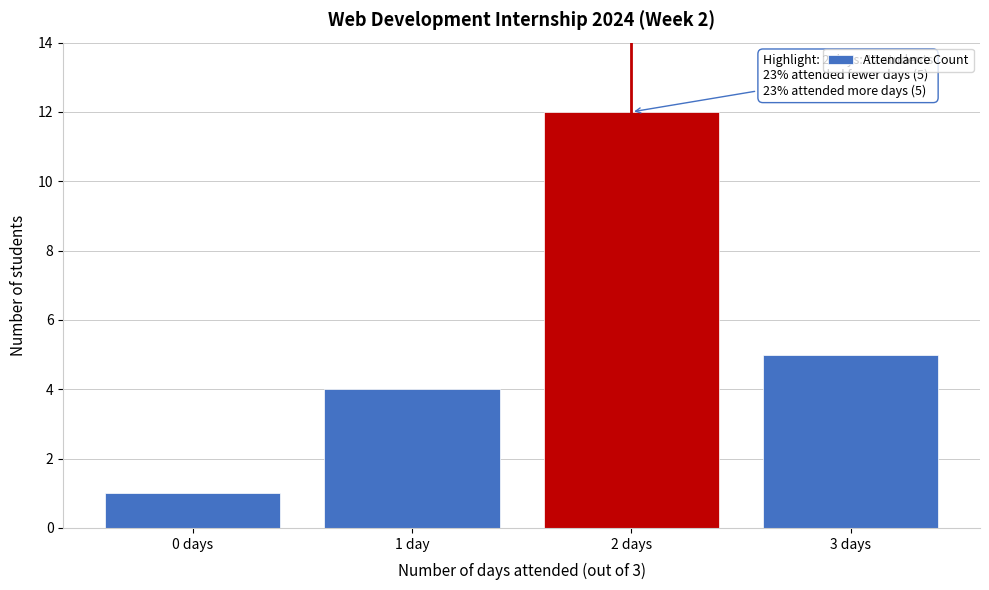

Reading left to right, list all the values displayed in this chart.

0 days=1	1 day=4	2 days=12	3 days=5